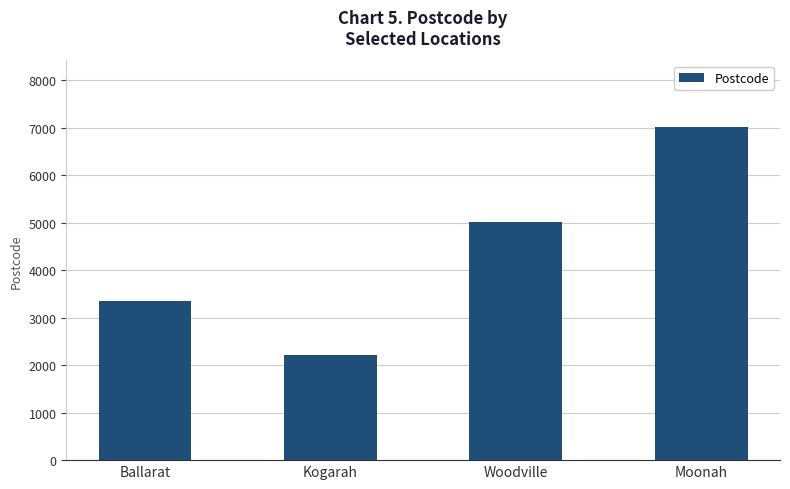

What is the change in value from Ballarat to Woodville?

+1661